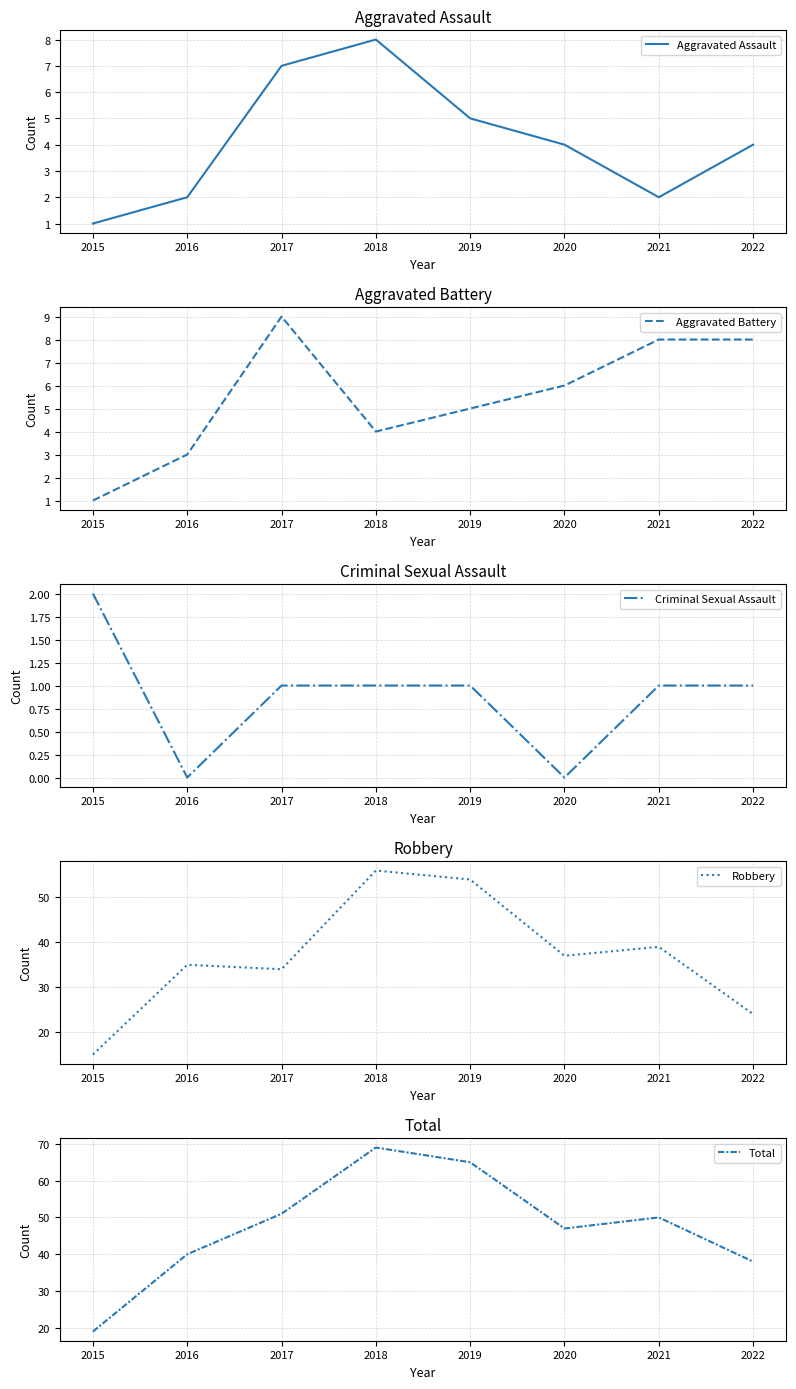

List the series in order of their peak value, lowest first.

Criminal Sexual Assault, Aggravated Assault, Aggravated Battery, Robbery, Total